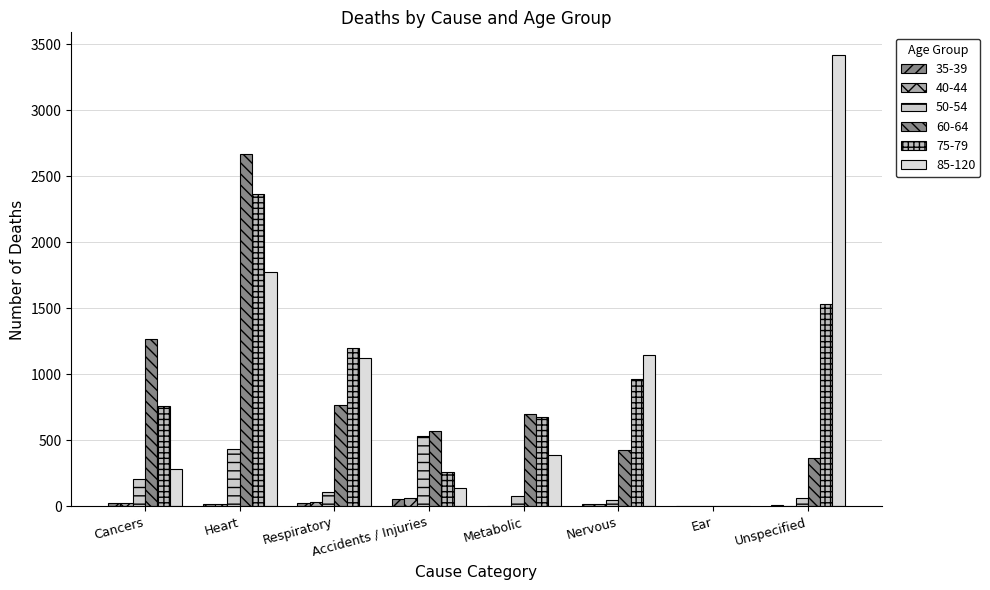

Are the bars grouped side by side (vs. stacked)?

Yes